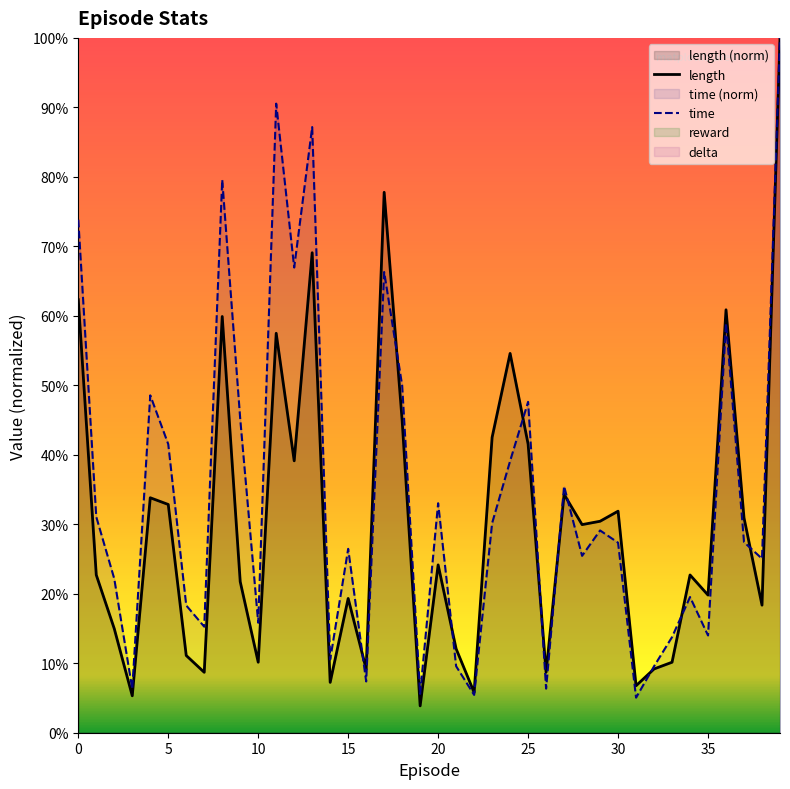

What is the label of the 3rd point from the right?

37